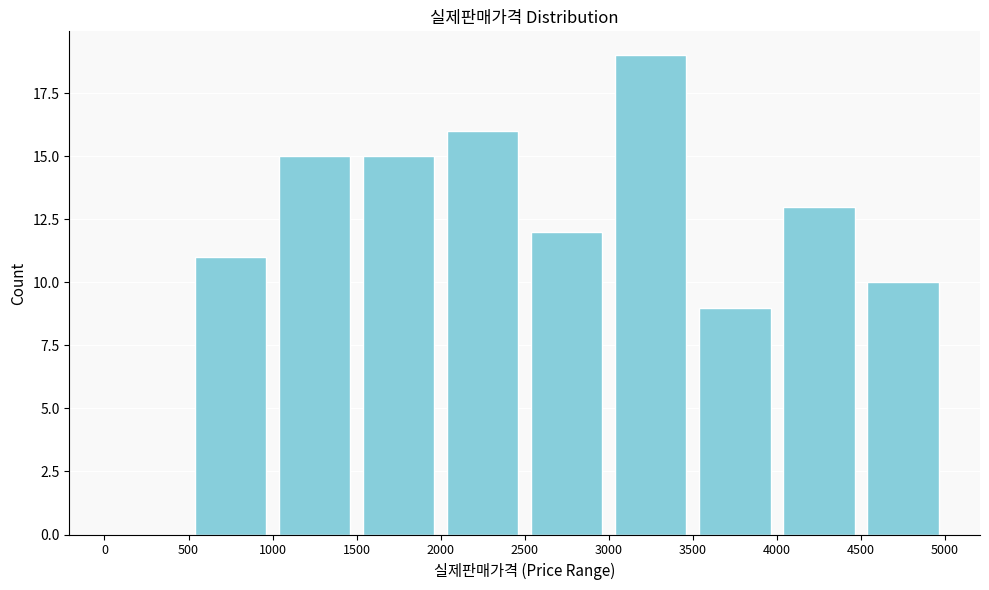

Reading left to right, transcribe this chart: for each bar, give the range it covers on the x-axis and its height. The values are not printed on the chart, so give them approximately, as read against the axis.

0 to 500: 0
500 to 1000: 11
1000 to 1500: 15
1500 to 2000: 15
2000 to 2500: 16
2500 to 3000: 12
3000 to 3500: 19
3500 to 4000: 9
4000 to 4500: 13
4500 to 5000: 10